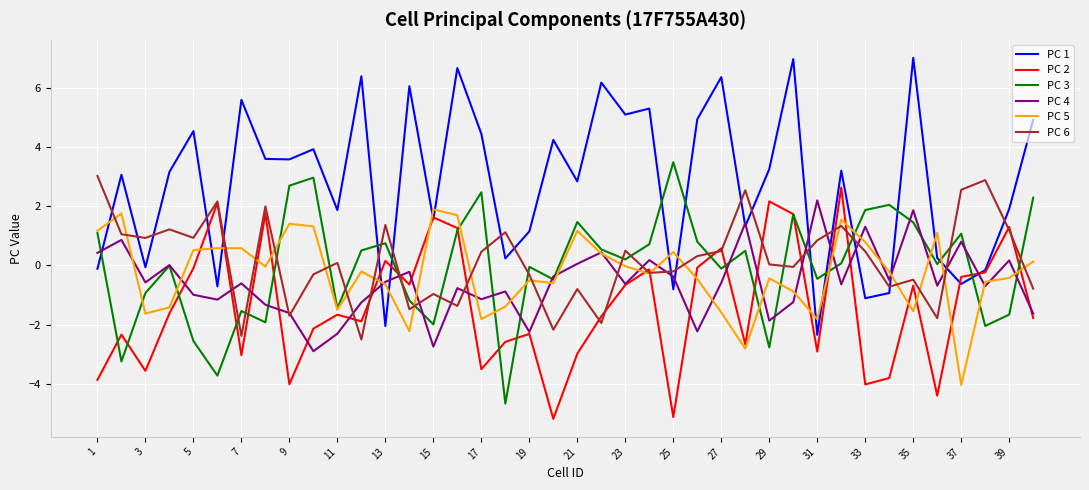

Count the number of data series in this chart.

6